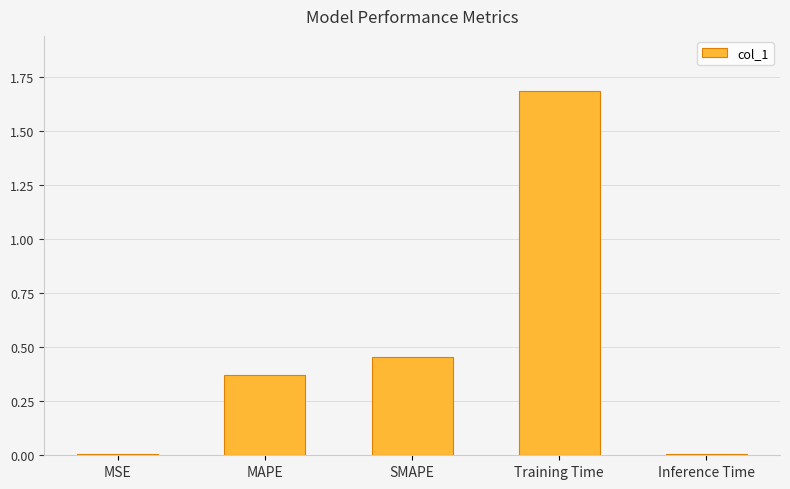

Does the chart contain stacked bars?

No